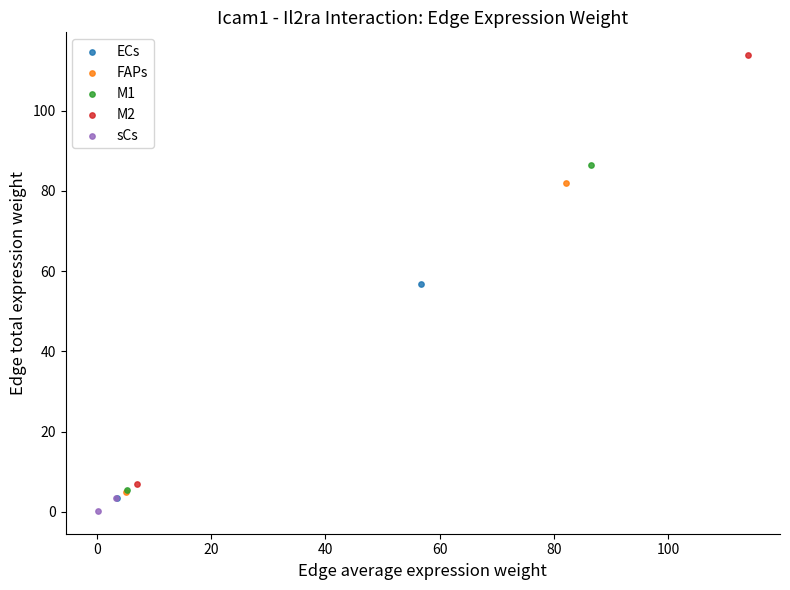

What are all the series names shown in the legend?

ECs, FAPs, M1, M2, sCs